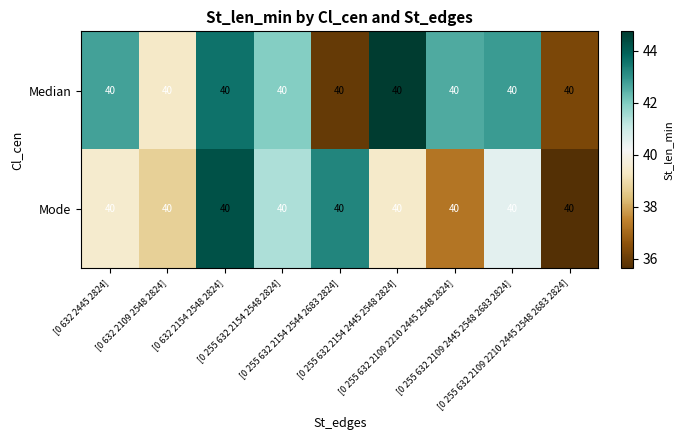

At which category is the sum across all series the highest?

[0 632 2154 2548 2824]